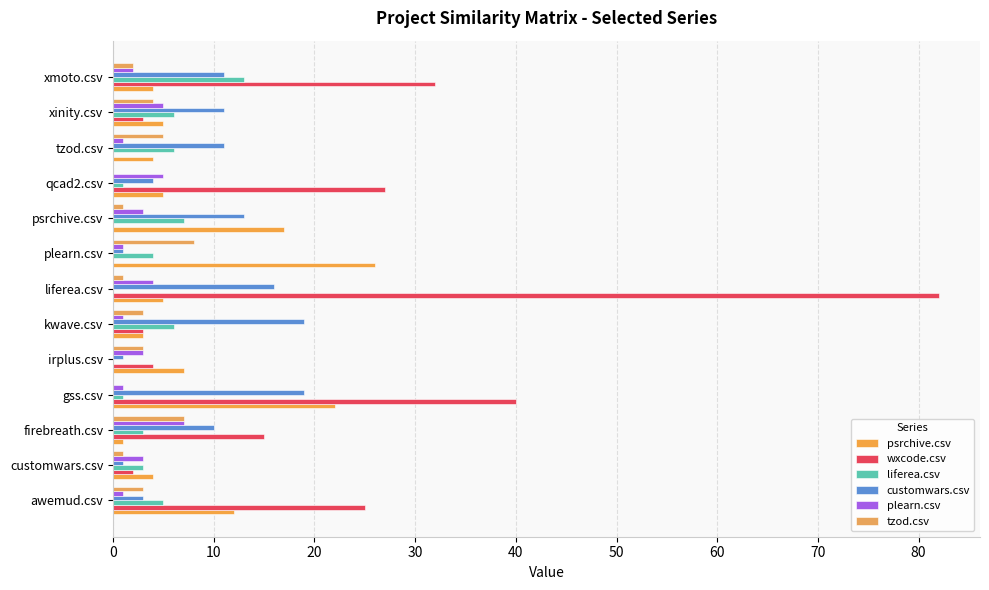

Which series has the largest total across all categories?

wxcode.csv